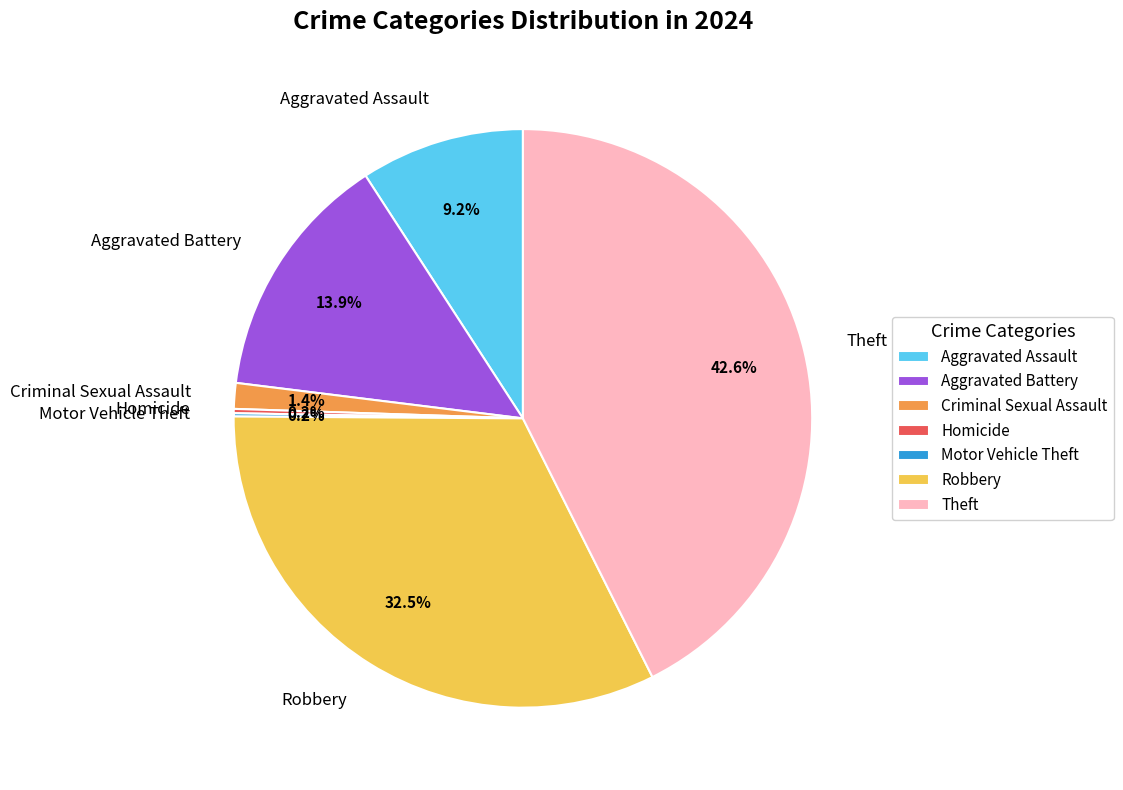

To the nearest percent, what portion does Theft represent?

43%